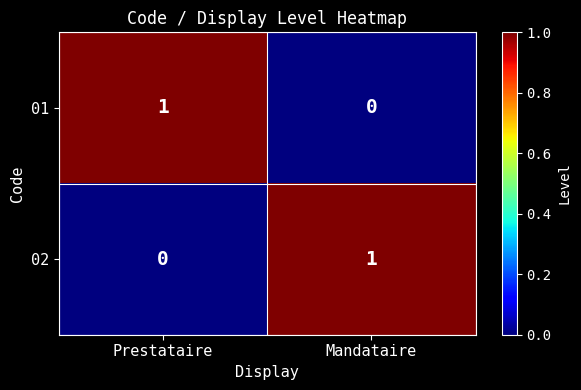

Count the number of categories in the chart.

2